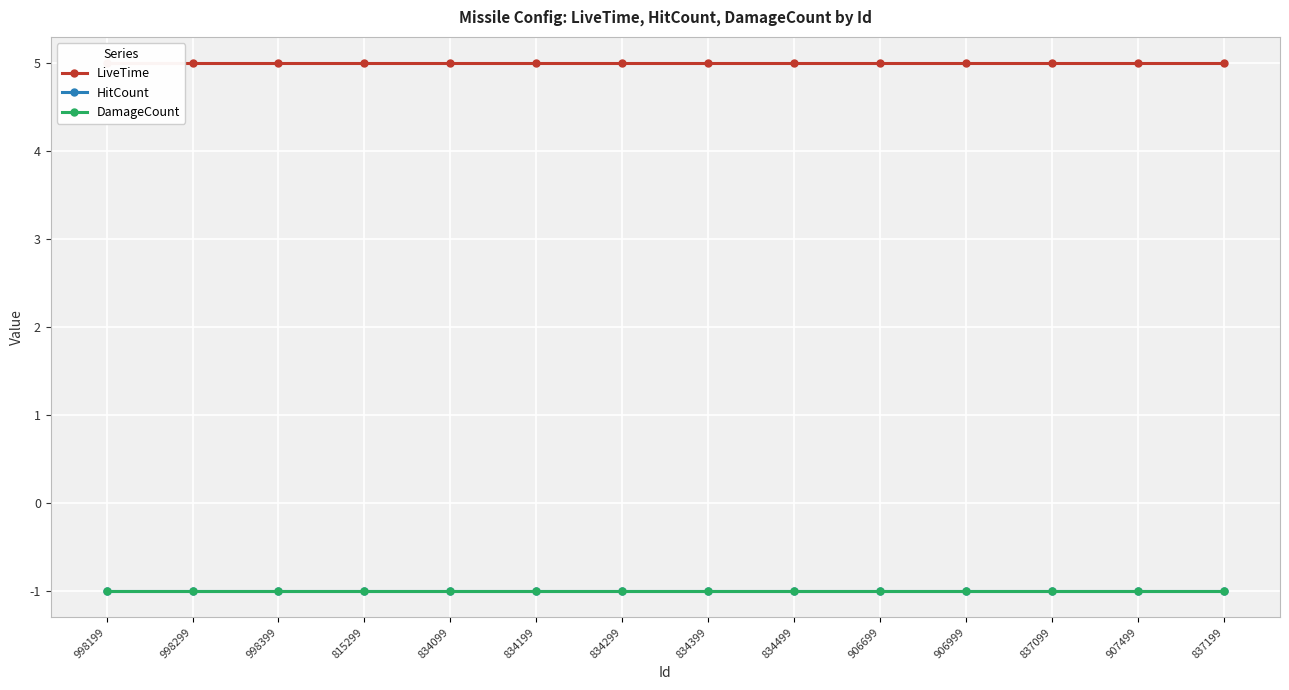

True or false: LiveTime and DamageCount intersect in this chart.

False